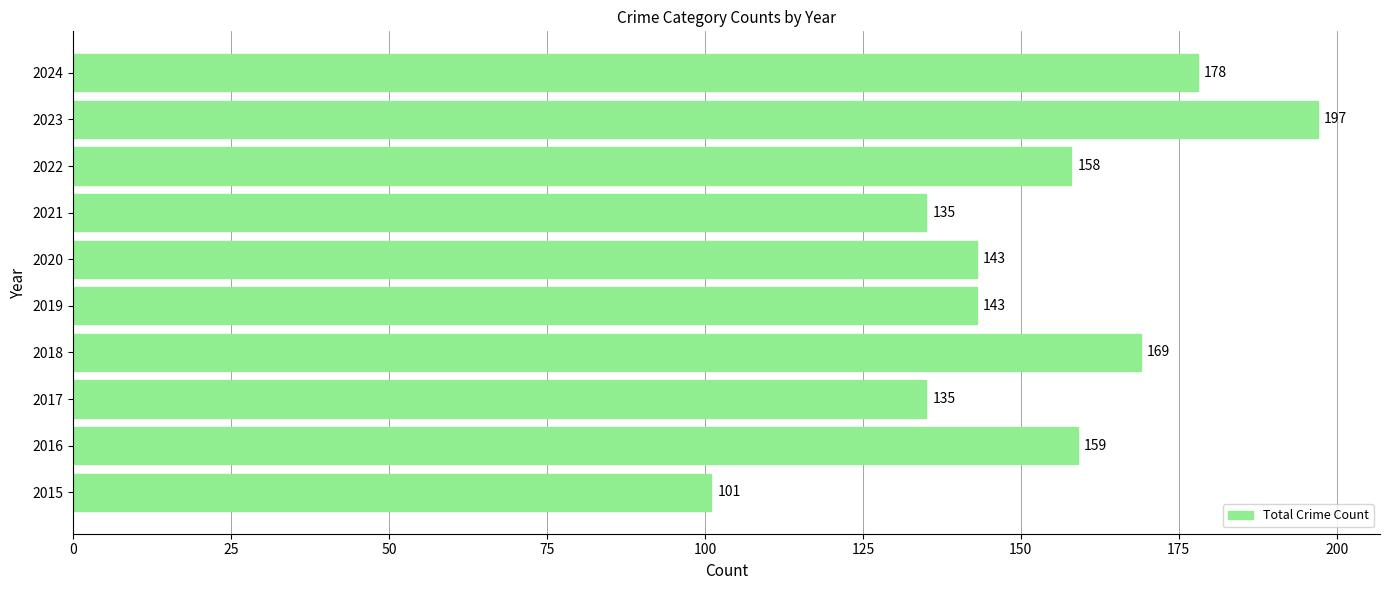

What is the ratio of the value at 2020 to the value at 2021?

1.1